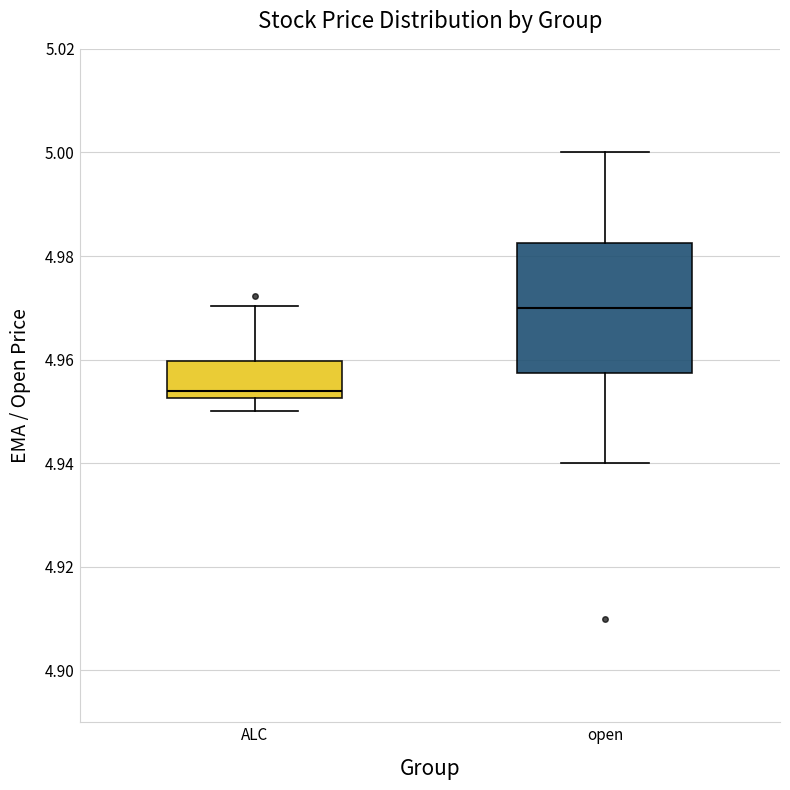

Where does the lower whisker of the box for open end on the y-axis? The values are not printed on the chart, so give them approximately, as read against the axis.

4.940